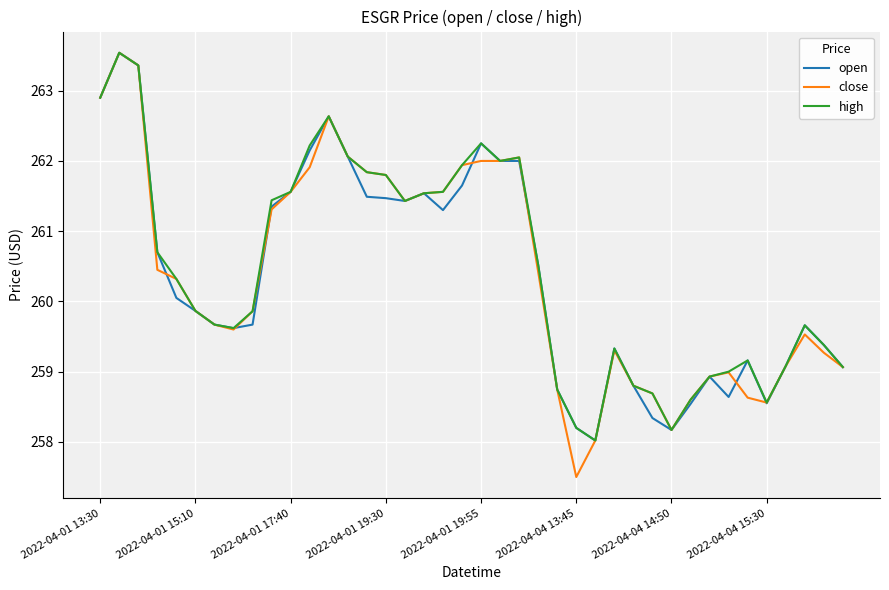

What is the difference between the maximum and minimum values in the high series?

5.5